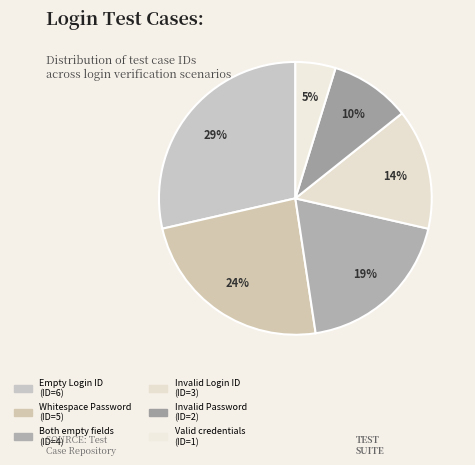

How many segments does this pie chart have?

6